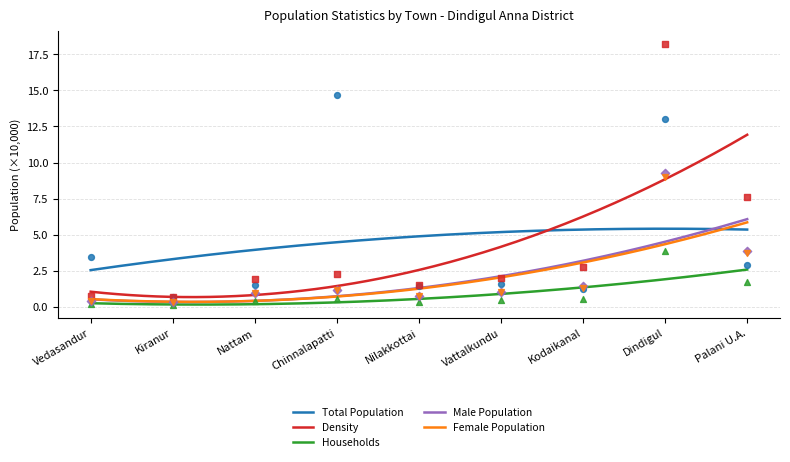

What are all the series names shown in the legend?

Total Population, Density, Households, Male Population, Female Population